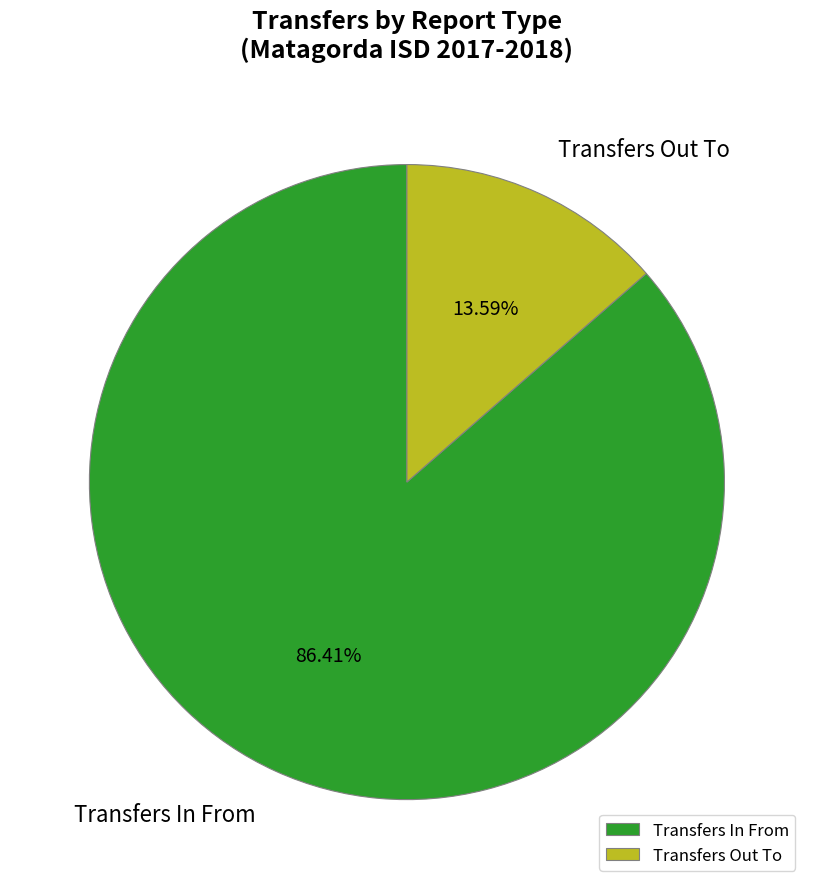

The Transfers In From slice represents 86% of the pie. True or false?

True